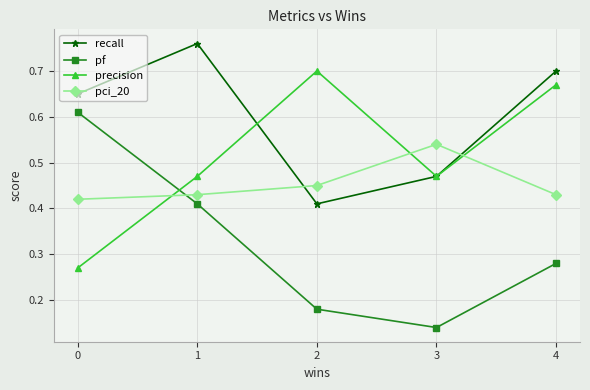

List the series in order of their overall mean, lowest first.

pf, pci_20, precision, recall